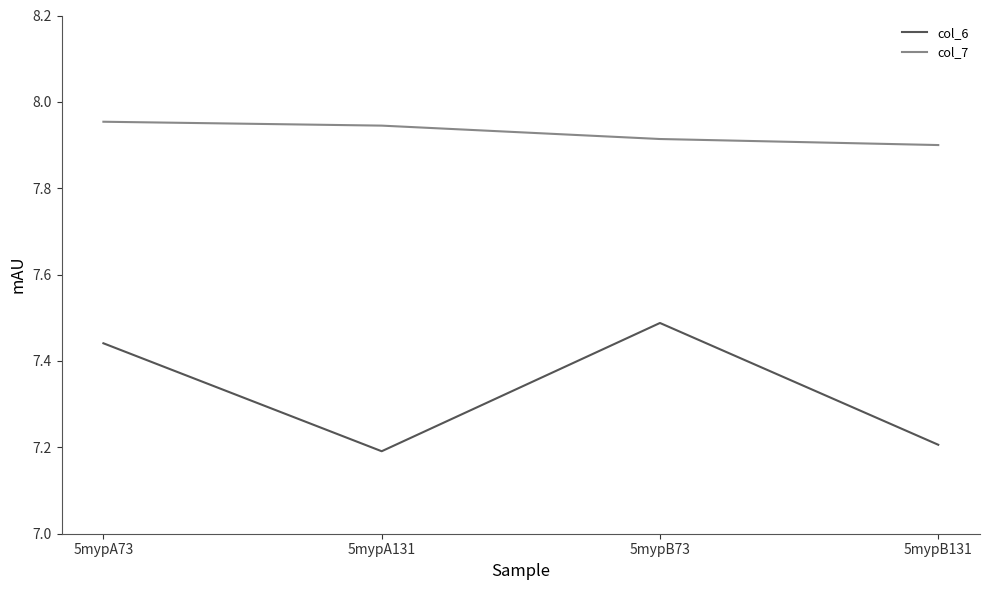

True or false: col_6 and col_7 cross at least once.

False